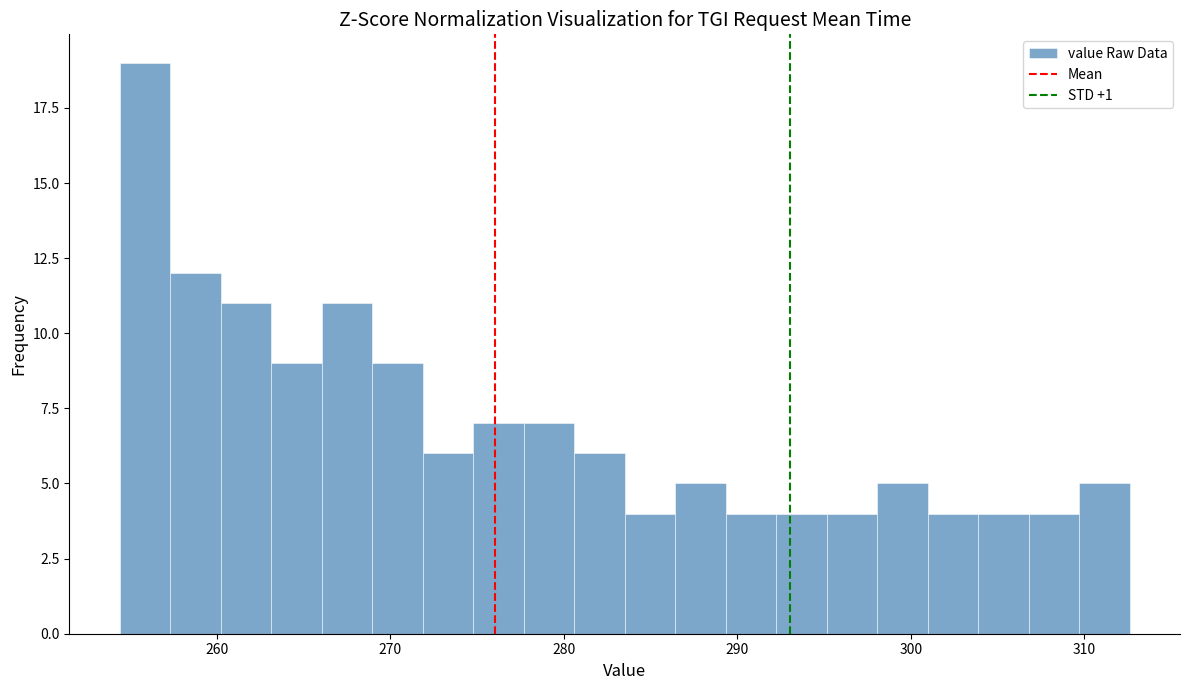

Around what value on the x-axis is the tallest bar? Give the approximate position of its centre, as read against the axis.

256